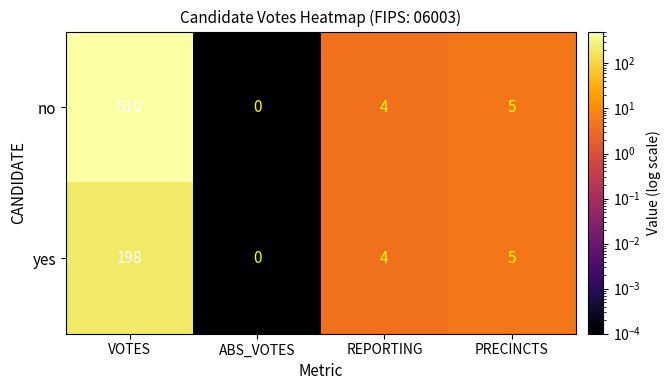

Which series has the widest spread of values?

no